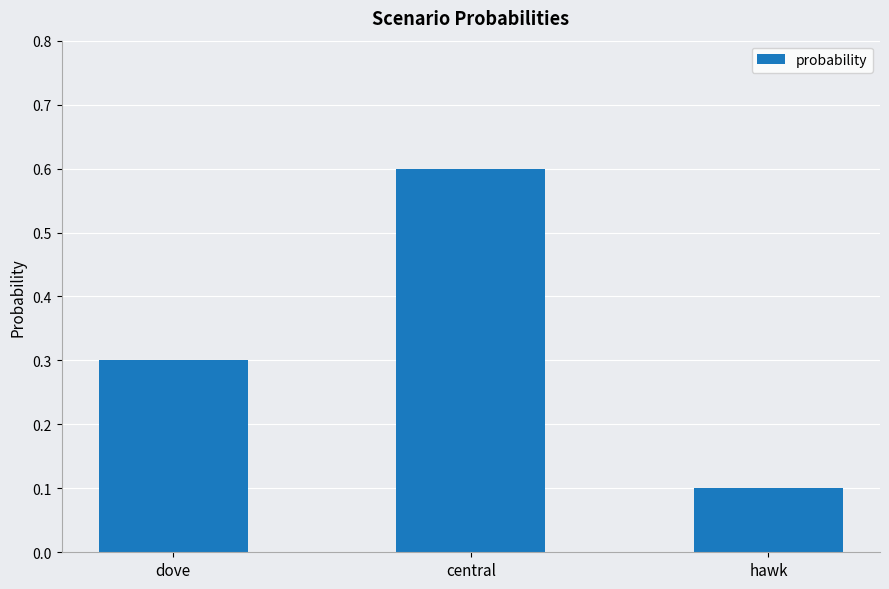

Does the chart contain any negative values?

No